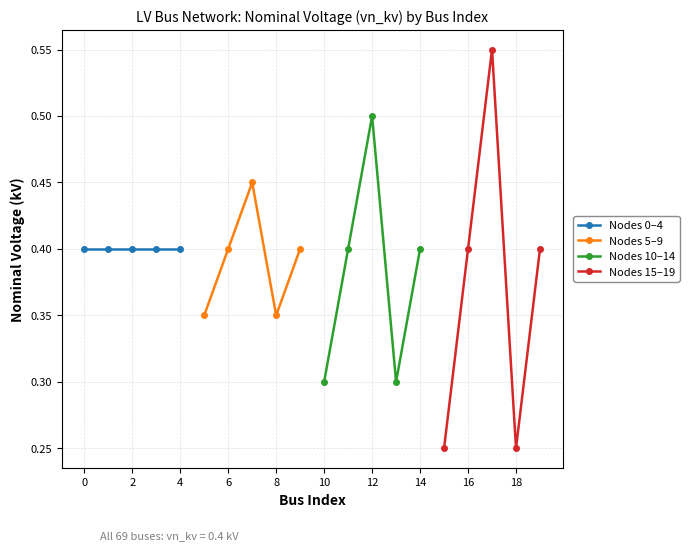

True or false: Nodes 10–14 has more than 2 points higher than both neighbors.

False